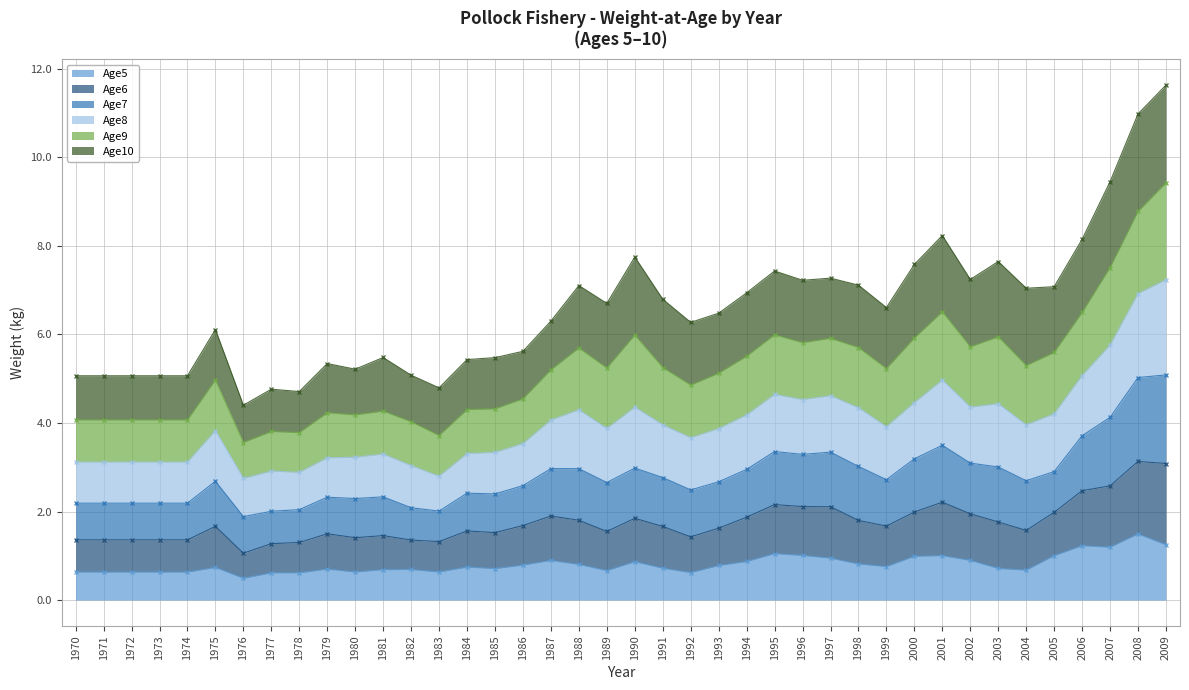

True or false: Age8 and Age5 intersect in this chart.

False